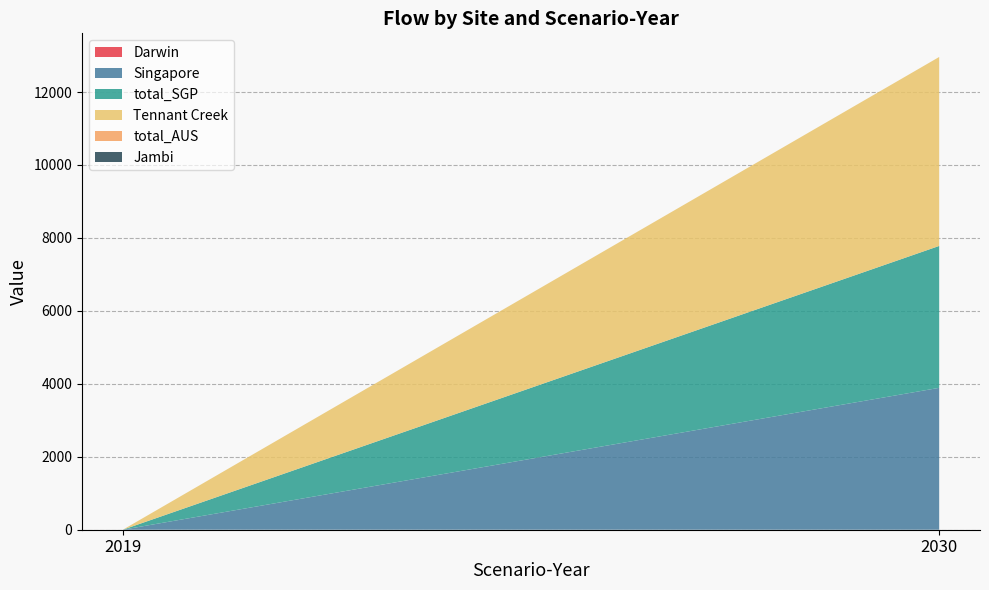

Reading left to right, transcribe all the data shown in this chart.

Darwin: 0.0	0.0
Singapore: 0.0	3890.2
total_SGP: 0.0	3890.2
Tennant Creek: 0.0	5180.8
total_AUS: 0.0	0.0
Jambi: 0.0	0.0